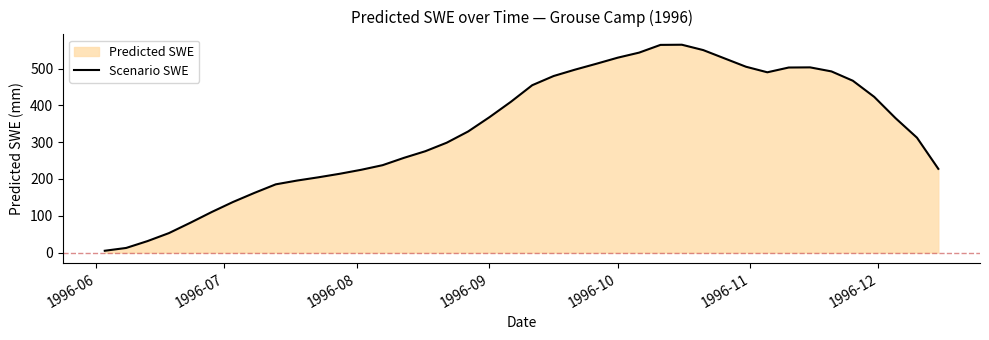

What is the sum of all values?

13300.8